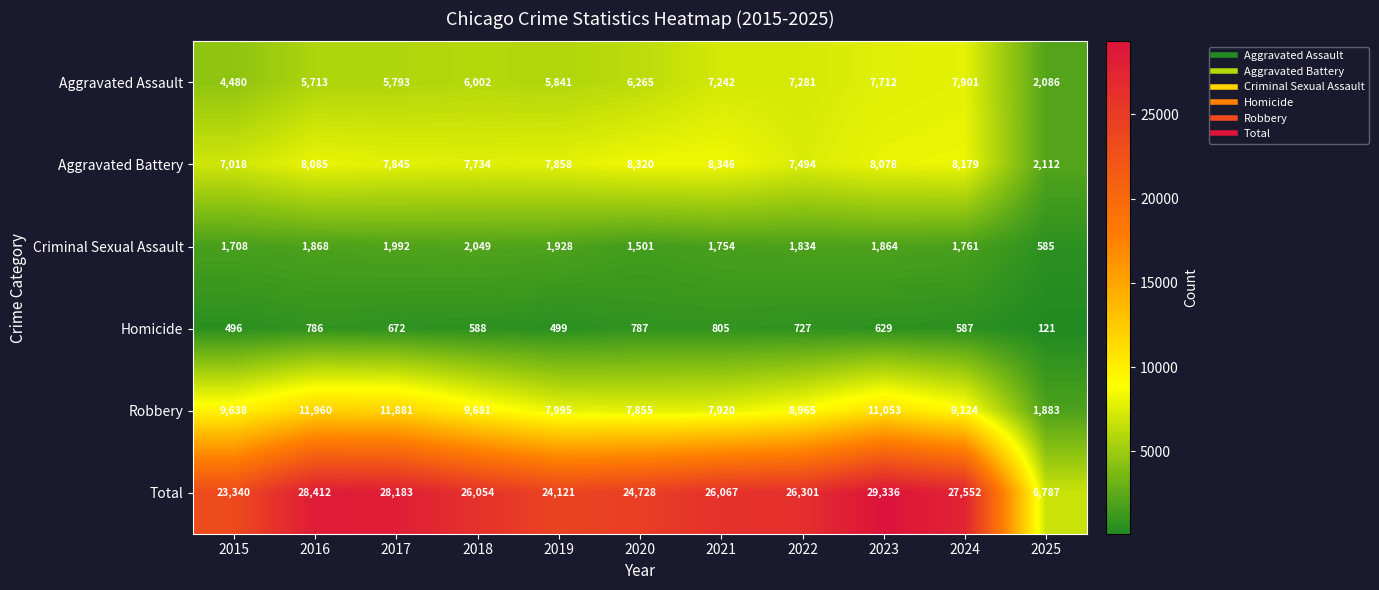

What is the sum of all Robbery values?

97955